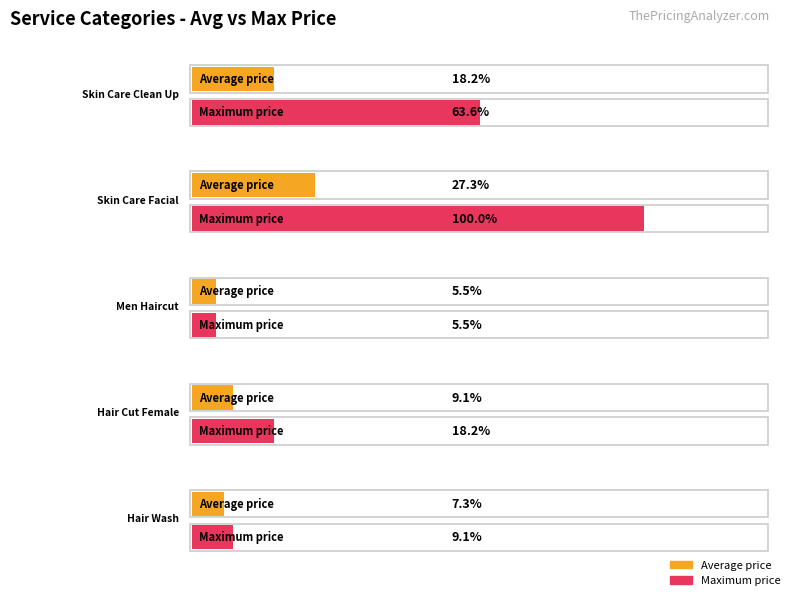

What position from the left is Skin Care Clean Up?

1